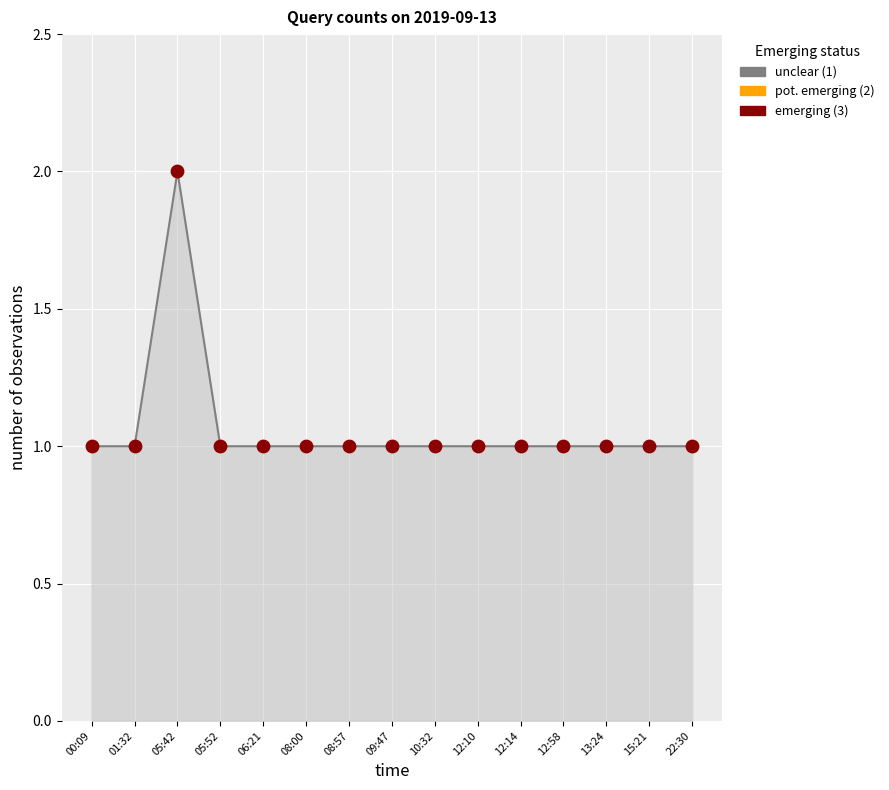

Between 01:32 and 05:42, which is larger?

05:42